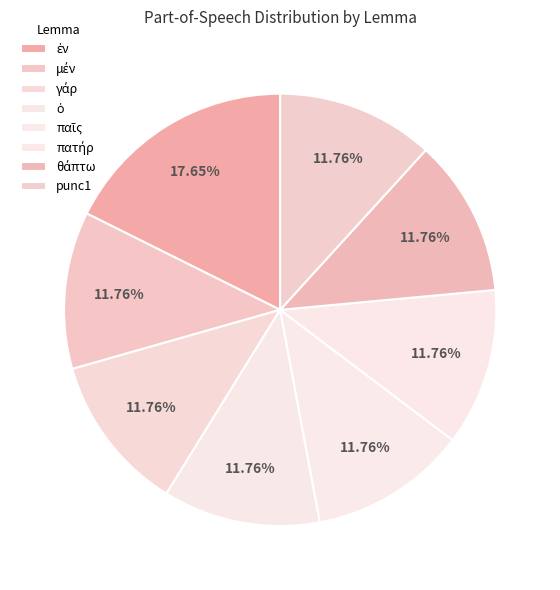

True or false: πατήρ accounts for 12% of the total.

True